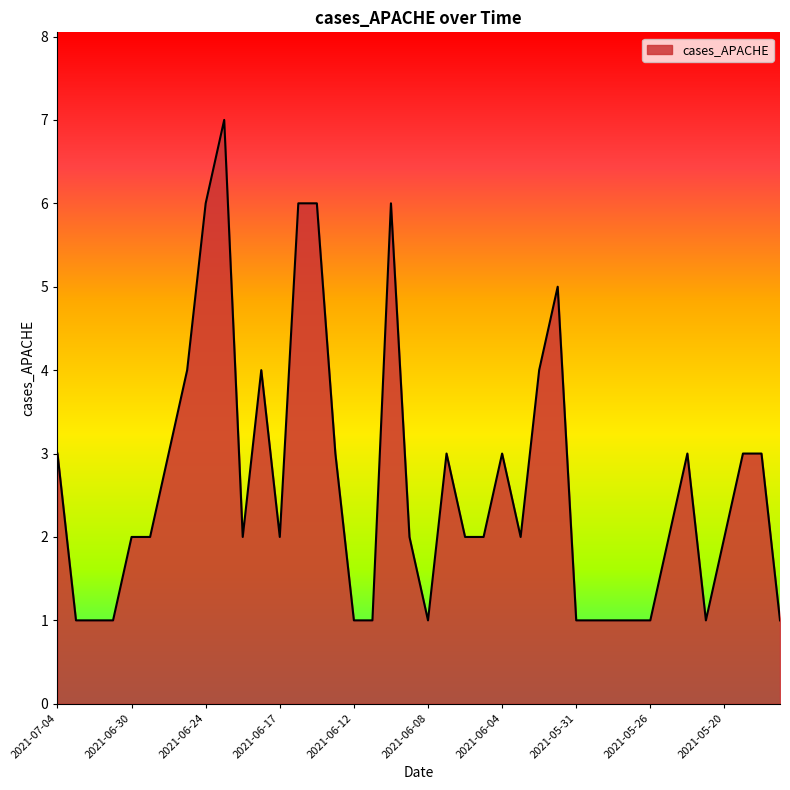

Reading left to right, extract all data points from this chart.

3	1	1	1	2	2	3	4	6	7	2	4	2	6	6	3	1	1	6	2	1	3	2	2	3	2	4	5	1	1	1	1	1	2	3	1	2	3	3	1